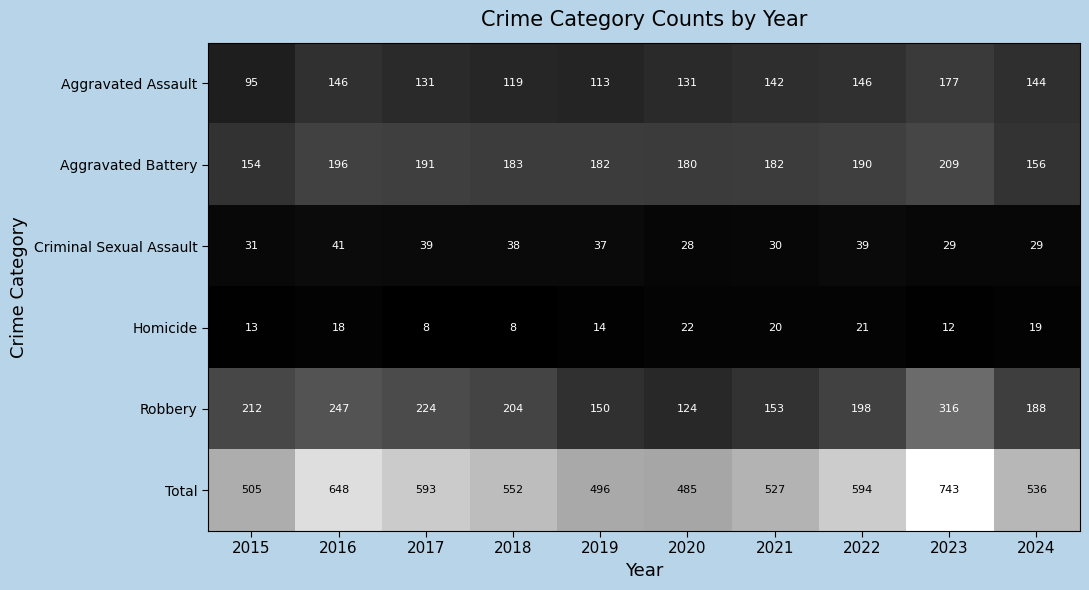

At 2016, list the series in order from largest to smallest.

Total, Robbery, Aggravated Battery, Aggravated Assault, Criminal Sexual Assault, Homicide